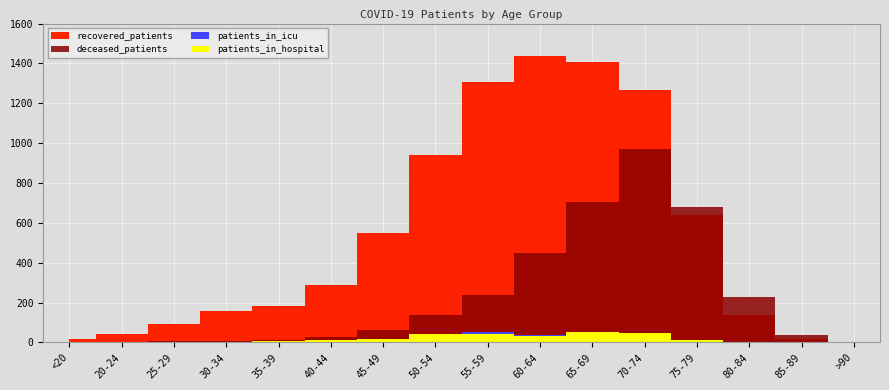

Reading left to right, list all the values displayed in this chart.

recovered_patients: <20=18	20-24=44	25-29=91	30-34=160	35-39=183	40-44=286	45-49=550	50-54=941	55-59=1306	60-64=1437	65-69=1407	70-74=1268	75-79=637	80-84=137	85-89=17	>90=4
deceased_patients: <20=3	20-24=0	25-29=6	30-34=5	35-39=14	40-44=25	45-49=62	50-54=136	55-59=236	60-64=447	65-69=704	70-74=973	75-79=678	80-84=228	85-89=36	>90=2
patients_in_icu: <20=1	20-24=0	25-29=0	30-34=4	35-39=3	40-44=7	45-49=15	50-54=27	55-59=54	60-64=37	65-69=53	70-74=49	75-79=14	80-84=0	85-89=0	>90=0
patients_in_hospital: <20=0	20-24=3	25-29=2	30-34=2	35-39=9	40-44=13	45-49=19	50-54=41	55-59=44	60-64=30	65-69=53	70-74=45	75-79=14	80-84=2	85-89=0	>90=0